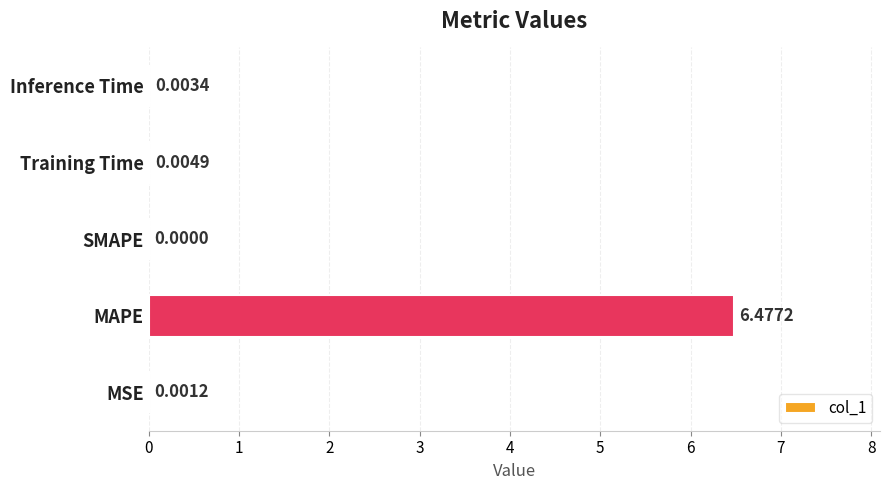

What is the change in value from MSE to MAPE?

+6.5